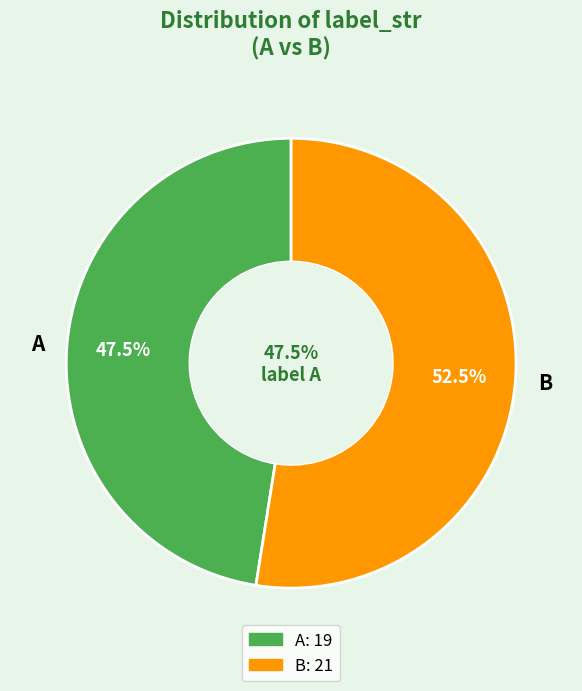

Rank the categories by value from lowest to highest.

A, B